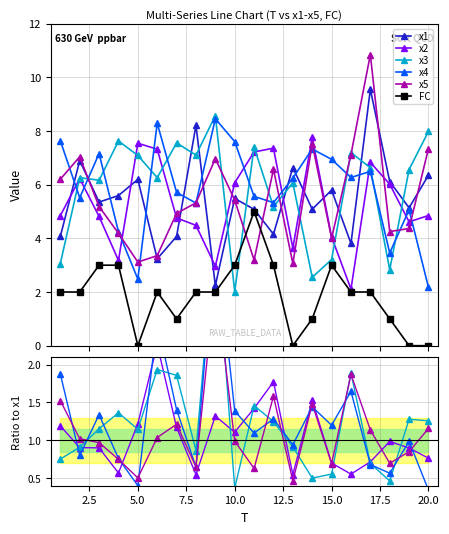

True or false: x2 has a value of 0.9 at 17.5.

False